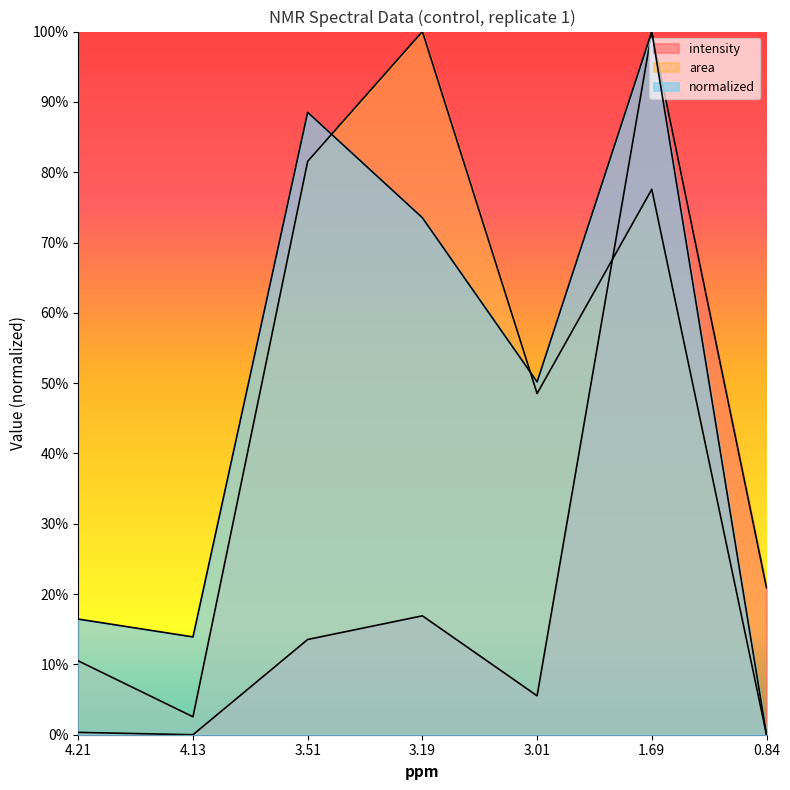

Reading right to left, what are all the values shown in this chart?

intensity: 0.84=0.2	1.69=1.0	3.01=0.1	3.19=0.2	3.51=0.1	4.13=0.0	4.21=0.0
area: 0.84=0.0	1.69=0.8	3.01=0.5	3.19=1.0	3.51=0.8	4.13=0.0	4.21=0.1
normalized: 0.84=0.0	1.69=1.0	3.01=0.5	3.19=0.7	3.51=0.9	4.13=0.1	4.21=0.2